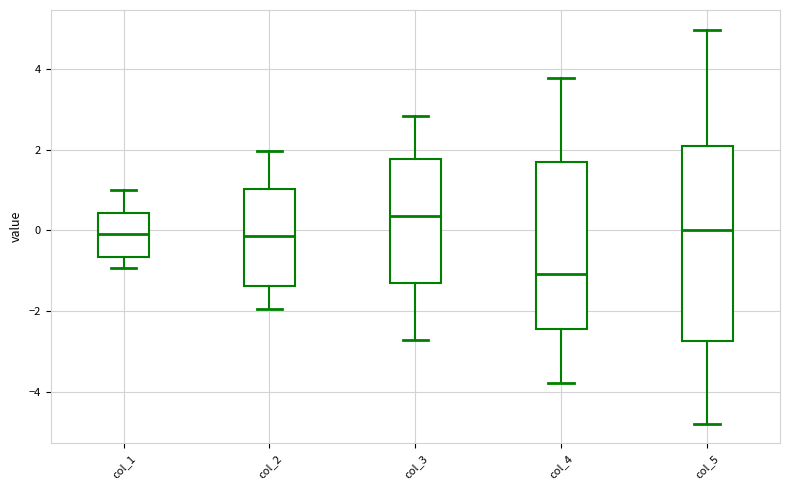

Comparing the boxes themselves (not the whiskers), which one is the tallest?

col_5